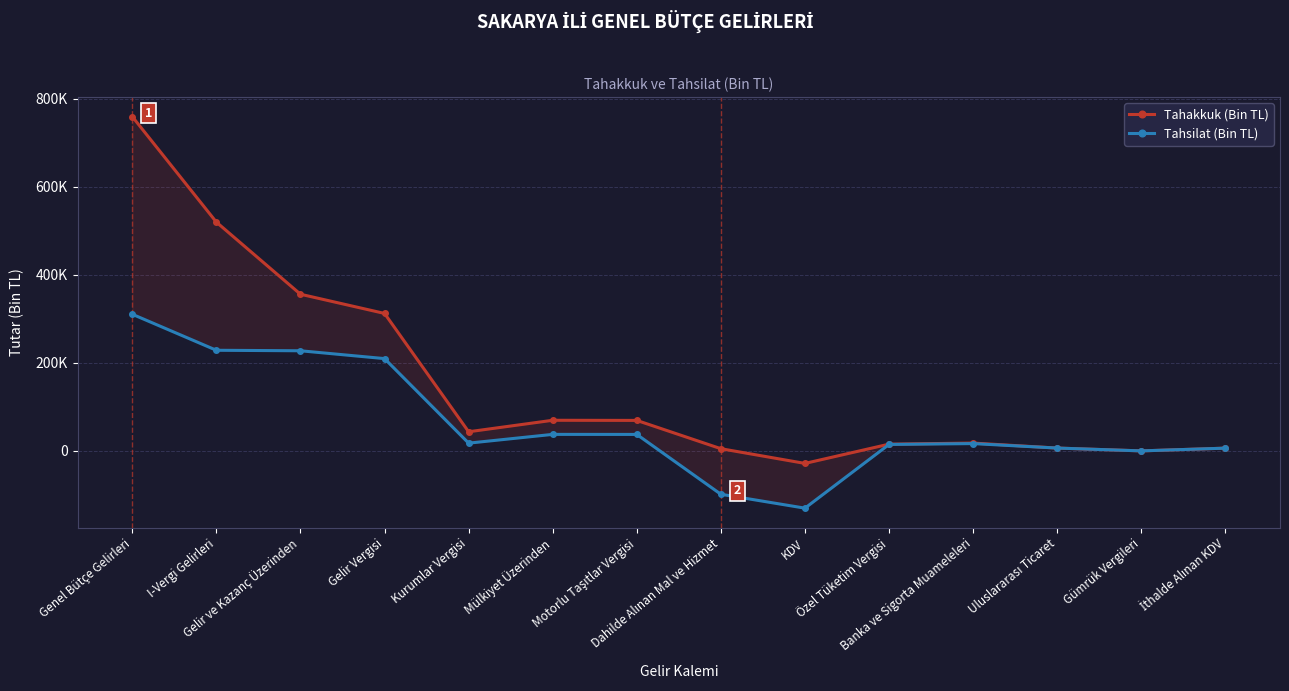

At which label is Tahakkuk (Bin TL) closest to 365585?

Gelir ve Kazanç Üzerinden